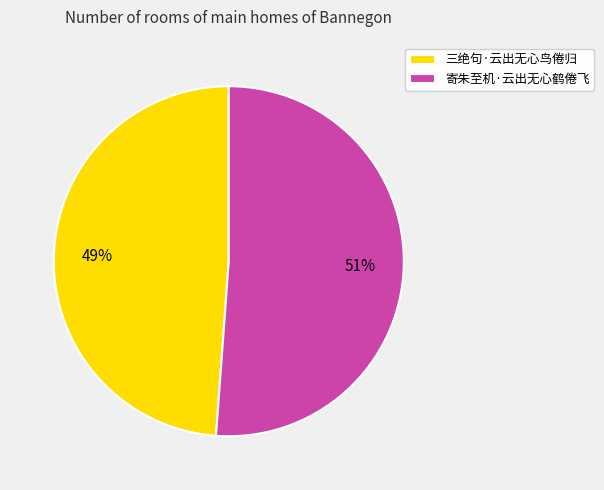

The 寄朱至机·云出无心鹤倦飞 slice represents 61% of the pie. True or false?

False